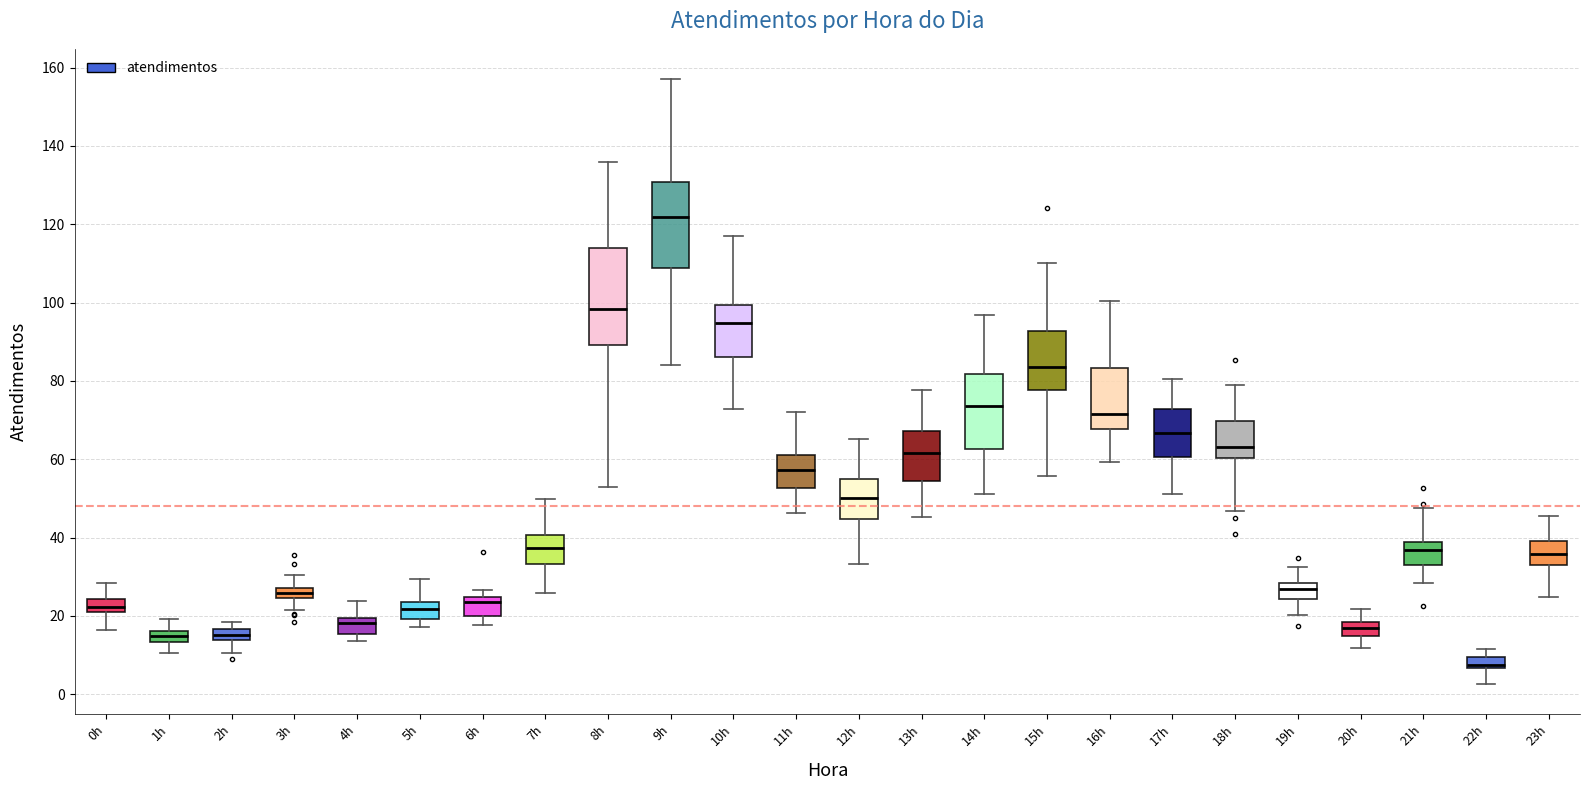

Where does the lower whisker of the box for 3h end on the y-axis? The values are not printed on the chart, so give them approximately, as read against the axis.

22